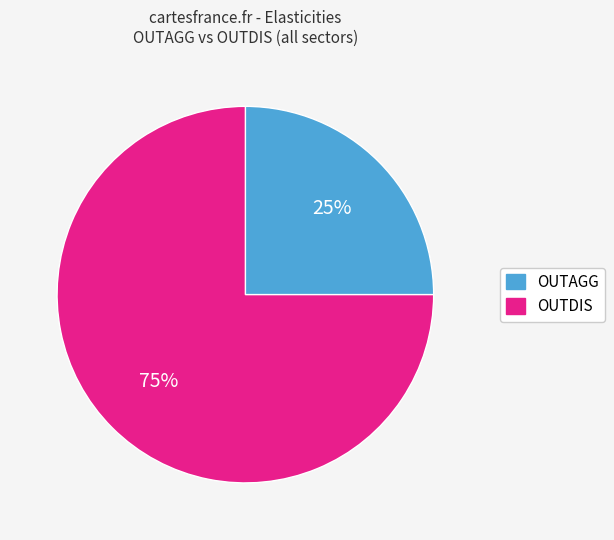

Rank the categories by value from highest to lowest.

OUTDIS, OUTAGG